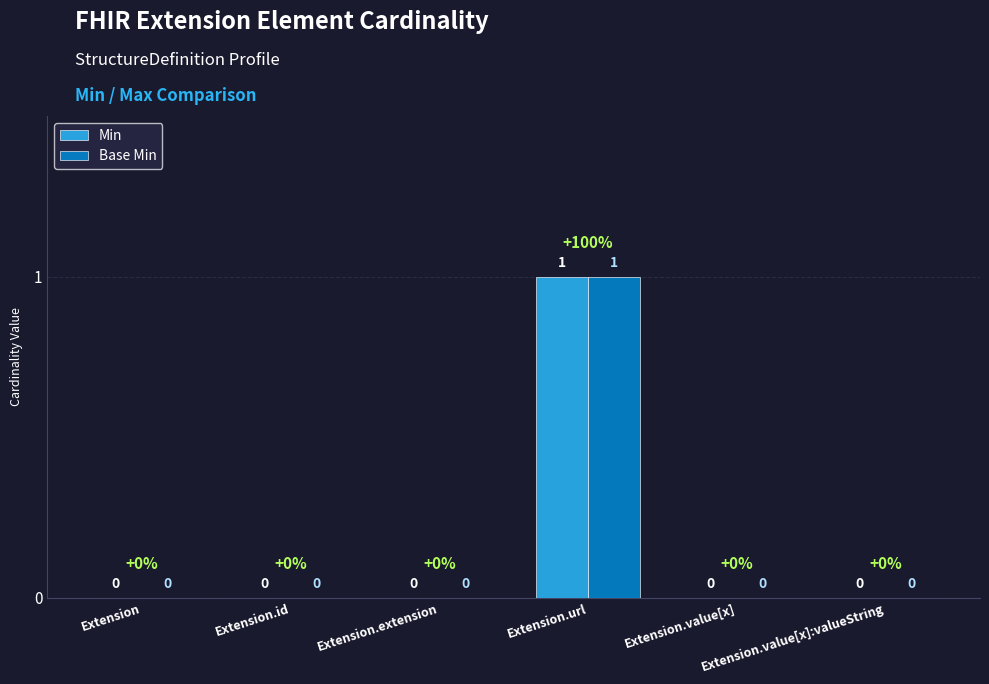

Reading right to left, extract all data points from this chart.

Min: Extension.value[x]:valueString=0	Extension.value[x]=0	Extension.url=1	Extension.extension=0	Extension.id=0	Extension=0
Base Min: Extension.value[x]:valueString=0	Extension.value[x]=0	Extension.url=1	Extension.extension=0	Extension.id=0	Extension=0